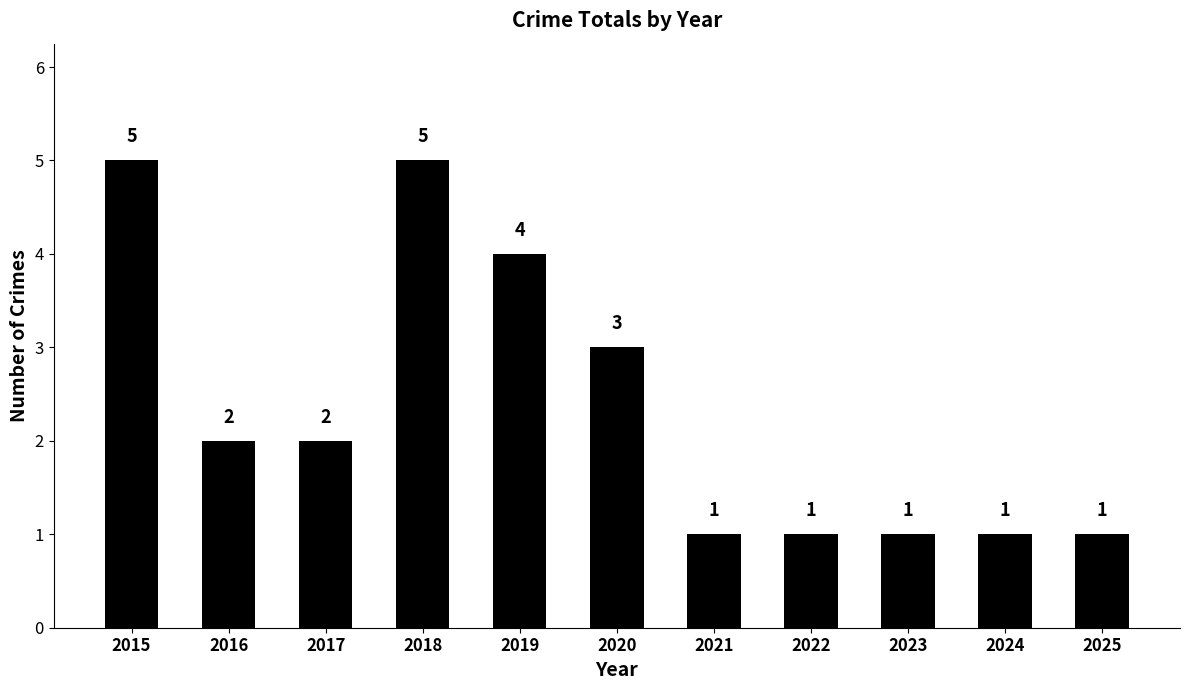

What is the maximum value shown in the chart?

5